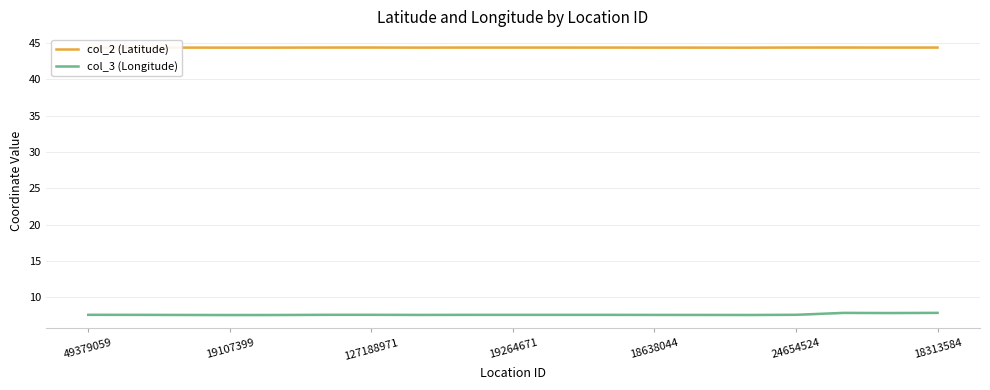

What is the approximate value of col_2 (Latitude) at 18313584?

44.4